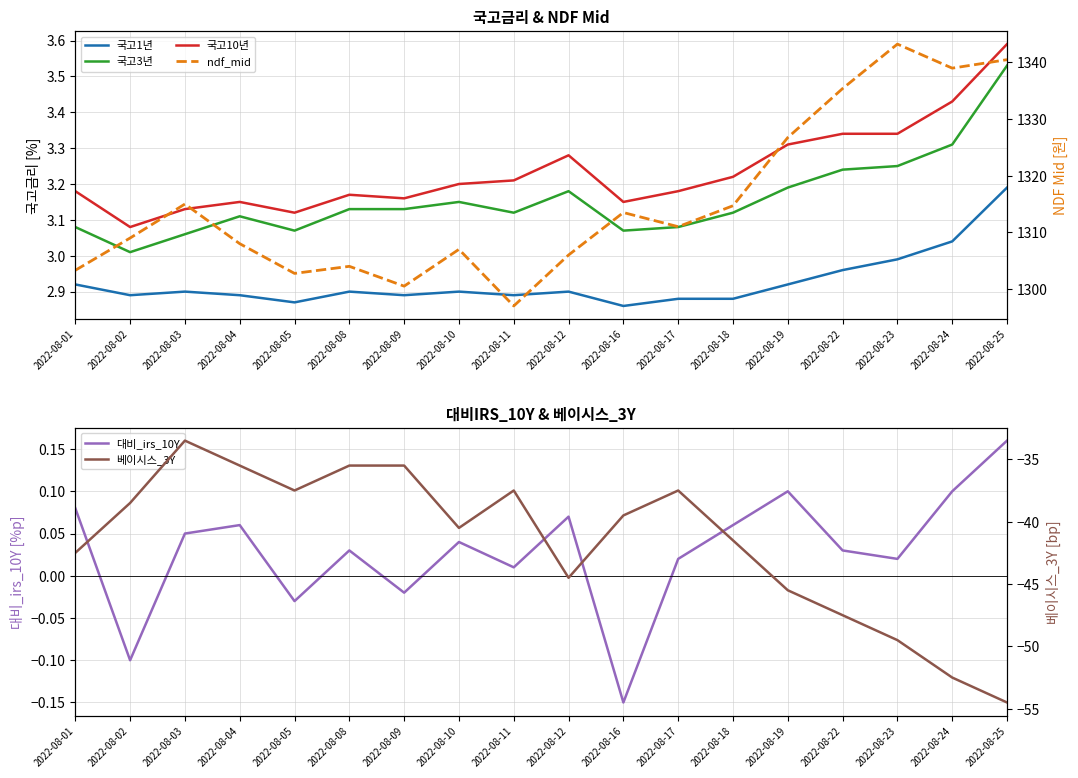

What is the sum of all ndf_mid values?

23676.7